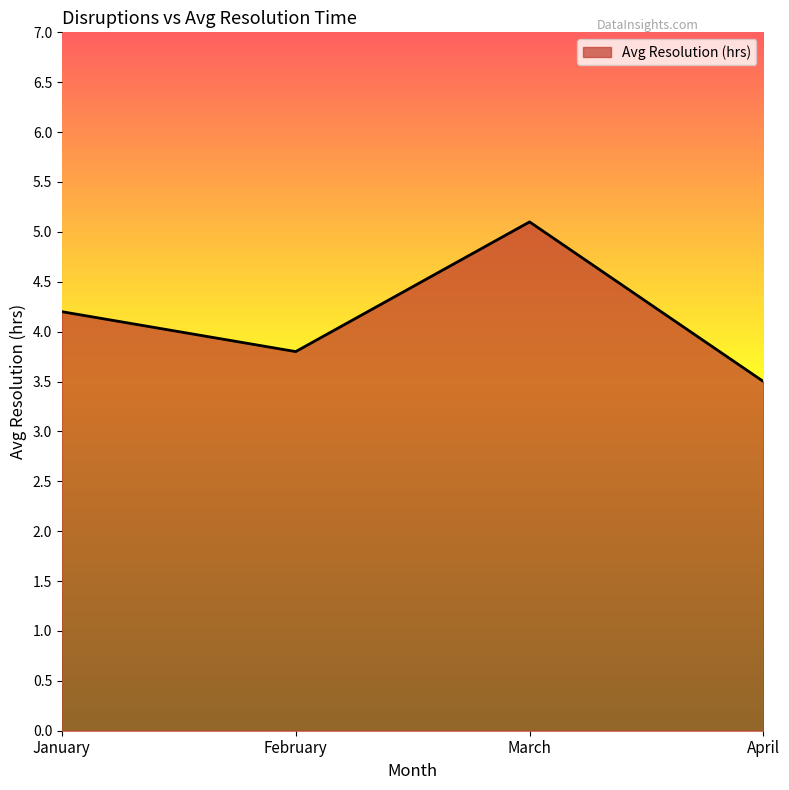

True or false: there are more than 0 points higher than both neighbors.

True